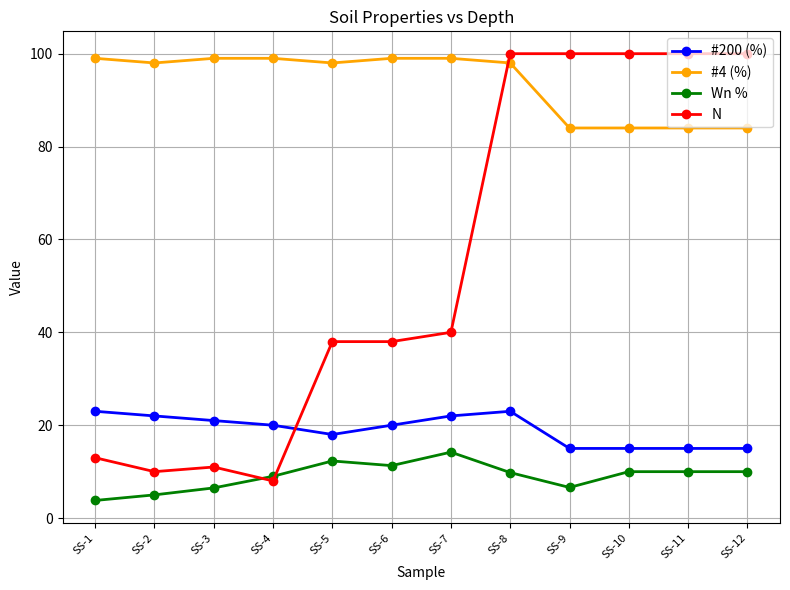

Which series has the largest total across all categories?

#4 (%)